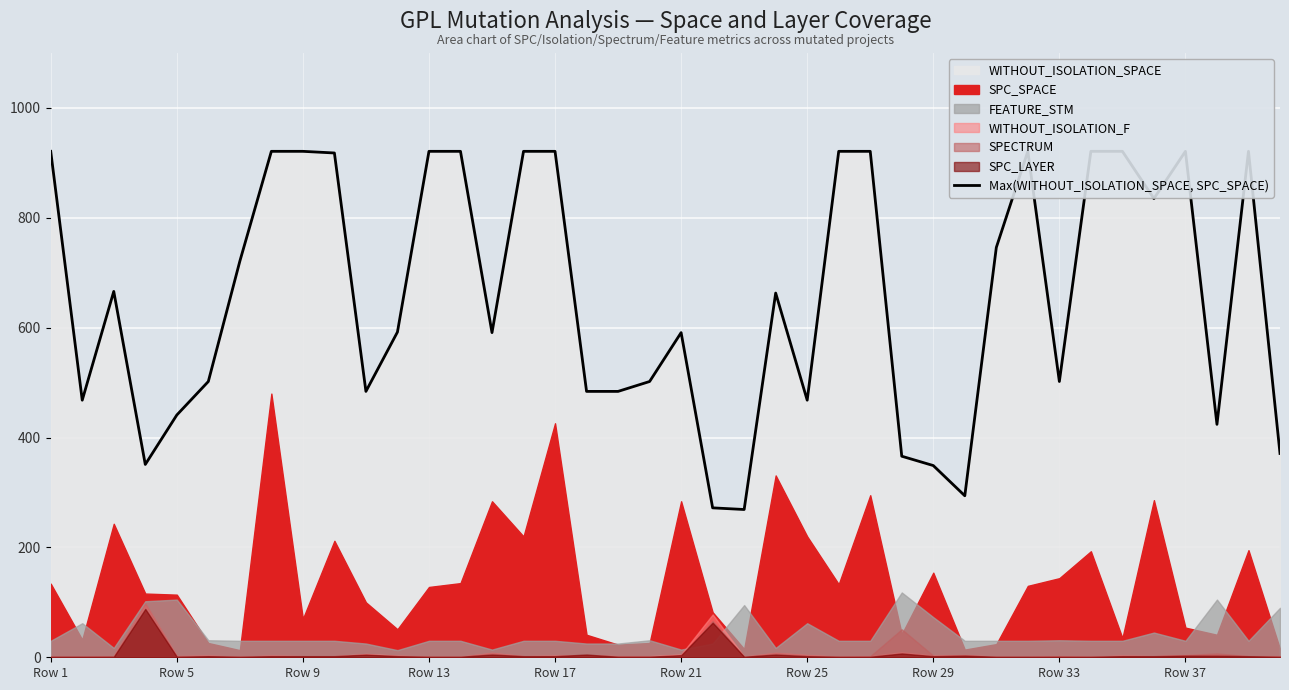

Reading left to right, what are all the values shown in this chart?

921	468	666	351	441	502	721	921	921	918	484	592	921	921	591	921	921	484	484	502	591	272	269	663	468	921	921	366	349	294	746	921	502	921	921	835	921	424	921	371